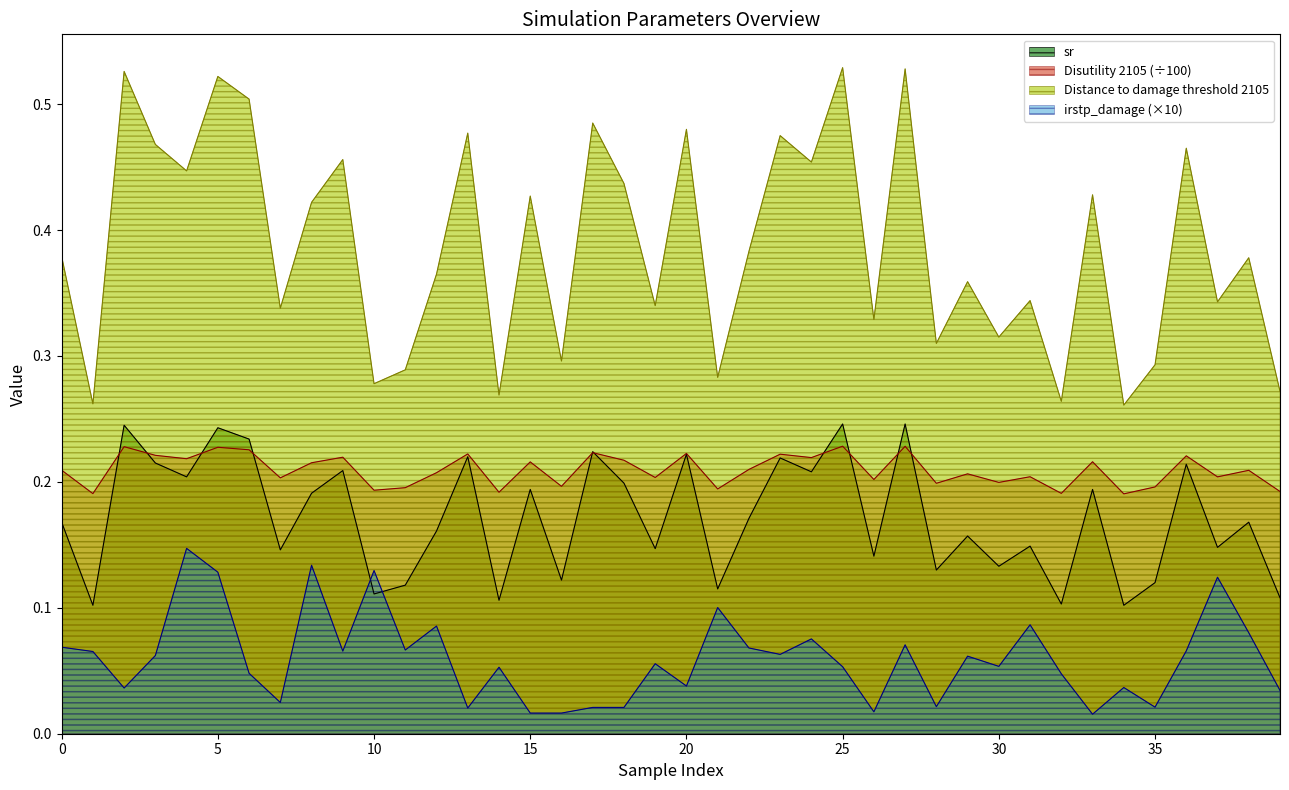

Which series has the widest spread of values?

Distance to damage threshold 2105